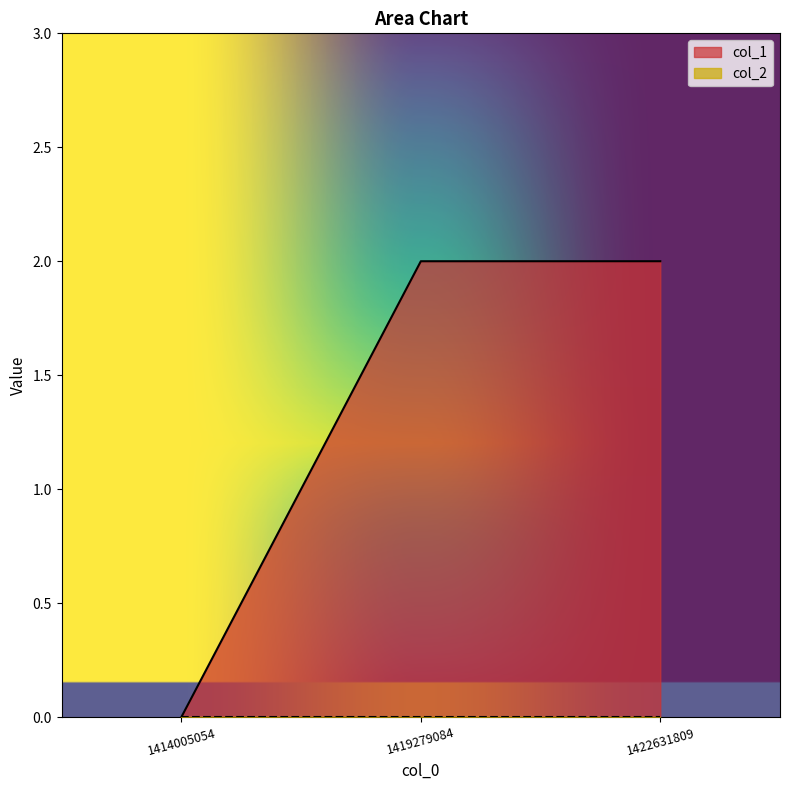

List the labels in order of value, largest first.

1419279084, 1422631809, 1414005054